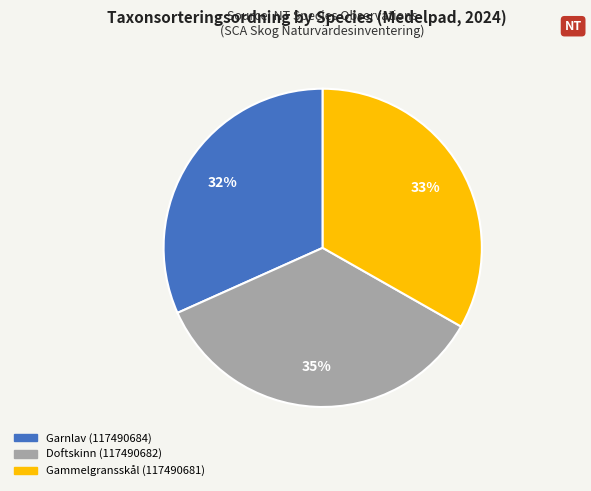

Do Gammelgransskål (117490681) and Garnlav (117490684) together represent more than half of the pie?

Yes